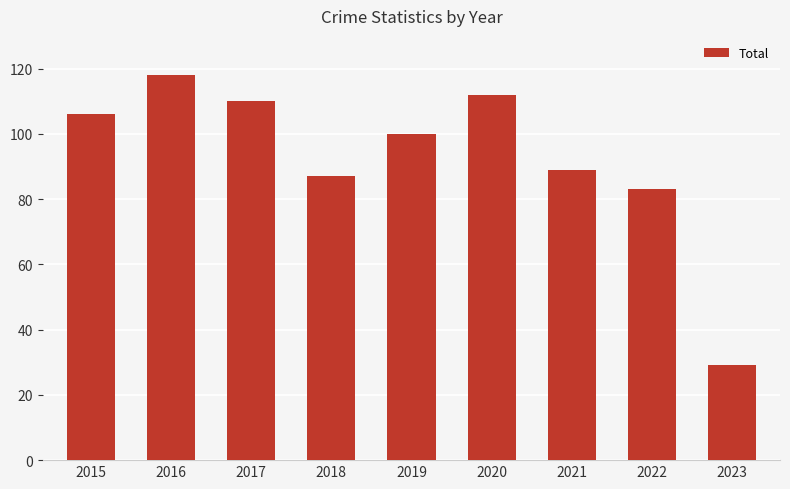

Reading left to right, list all the values displayed in this chart.

106	118	110	87	100	112	89	83	29